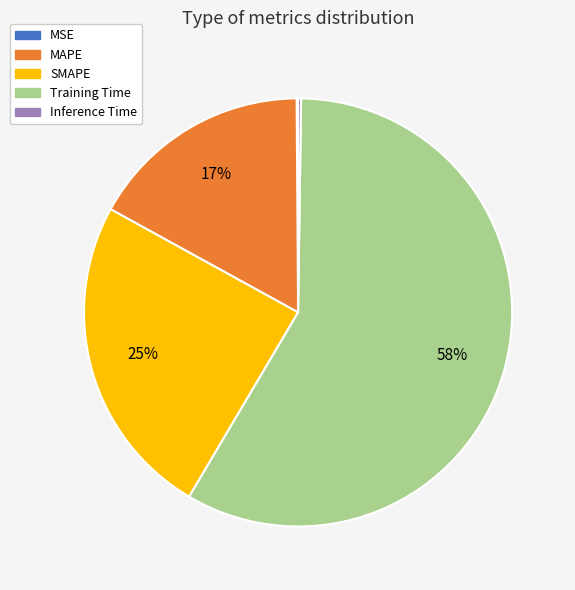

To the nearest percent, what is the difference between the largest and smallest slice percentages?

58%